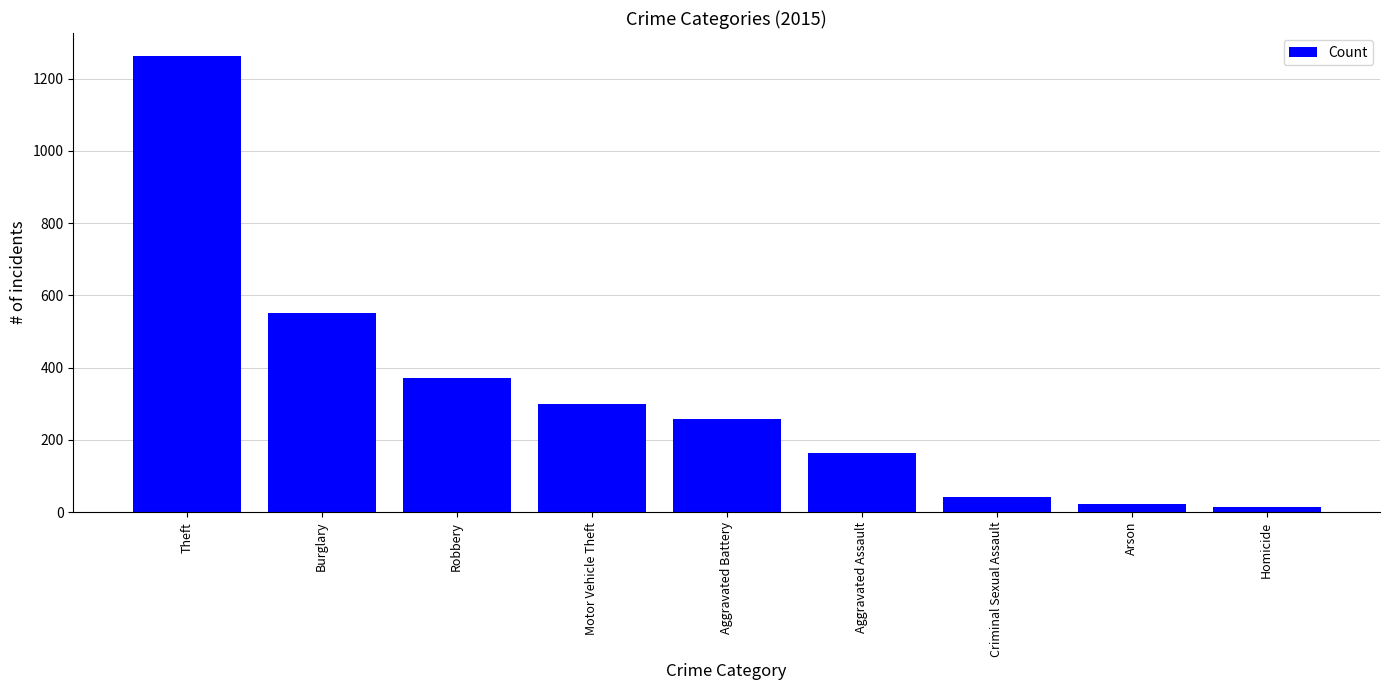

What is the greatest value displayed?

1263